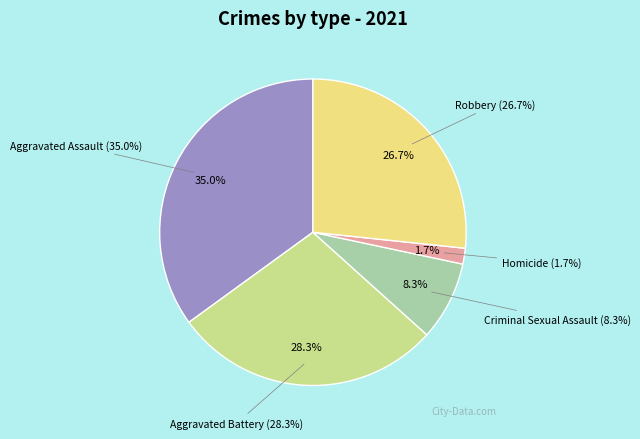

To the nearest percent, what is the average slice percentage?

20%